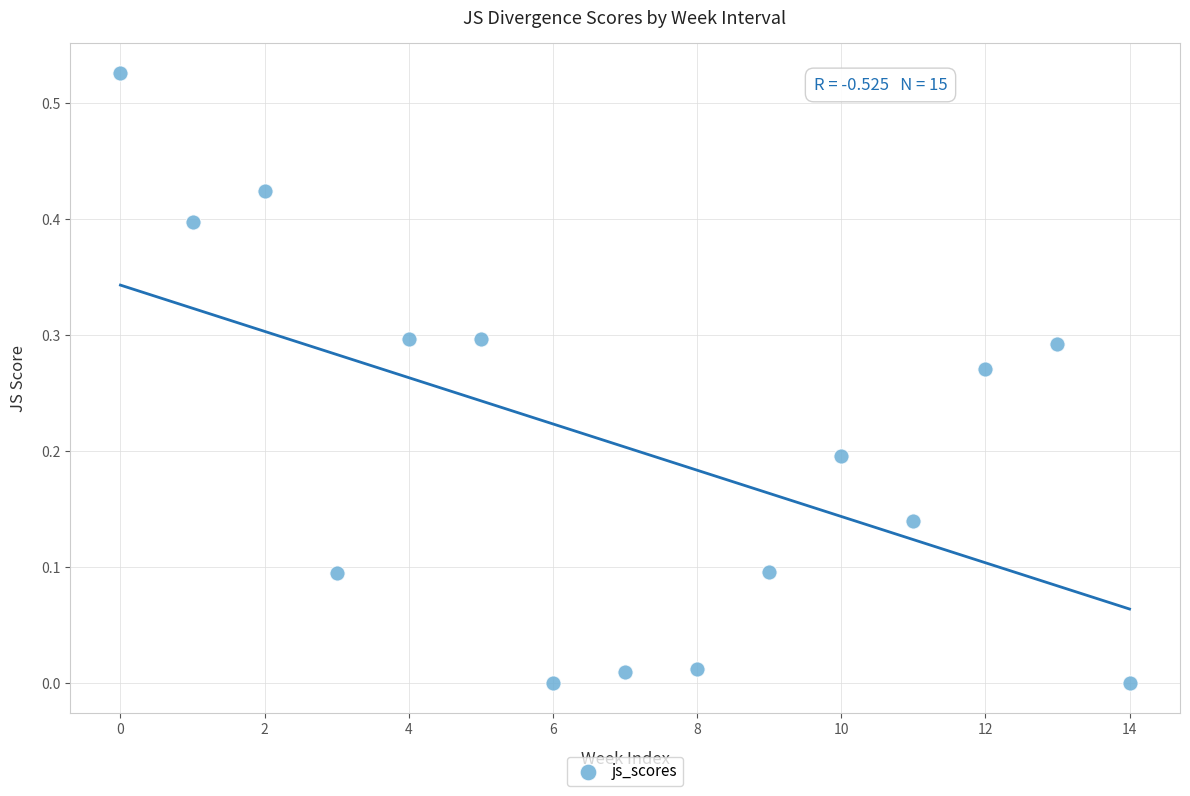

Count the number of points in this scatter plot.

15